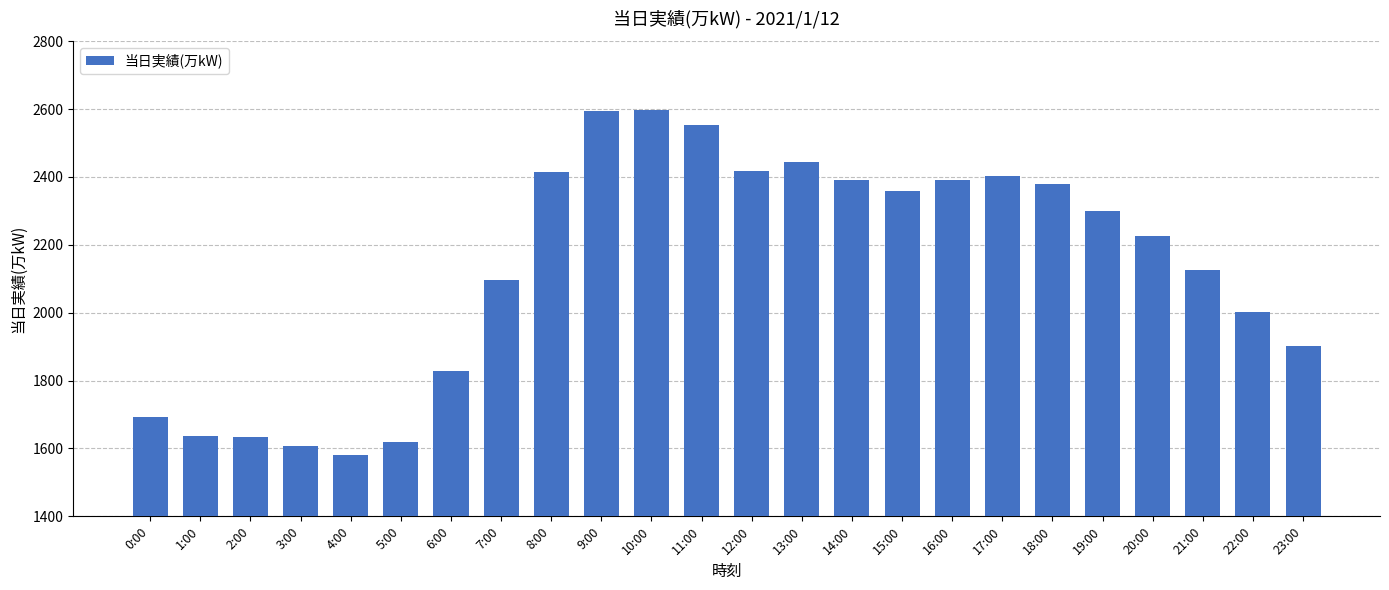

The chart shows a value of 769 at 1:00. True or false?

False